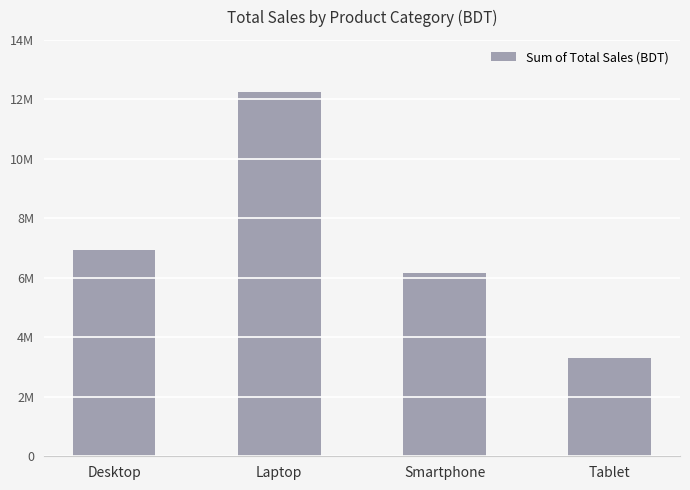

Which label corresponds to the largest value in the chart?

Laptop